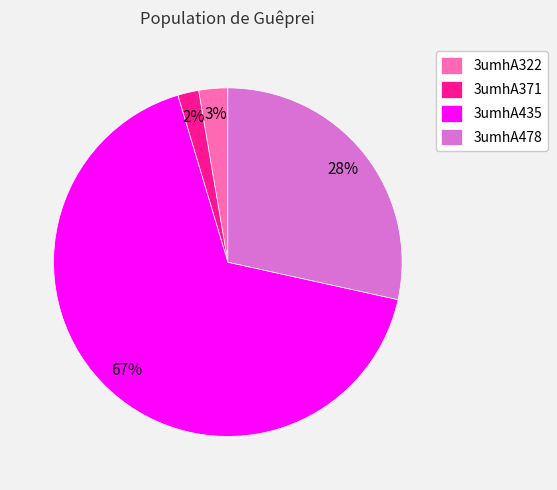

The 3umhA435 slice represents 67% of the pie. True or false?

True